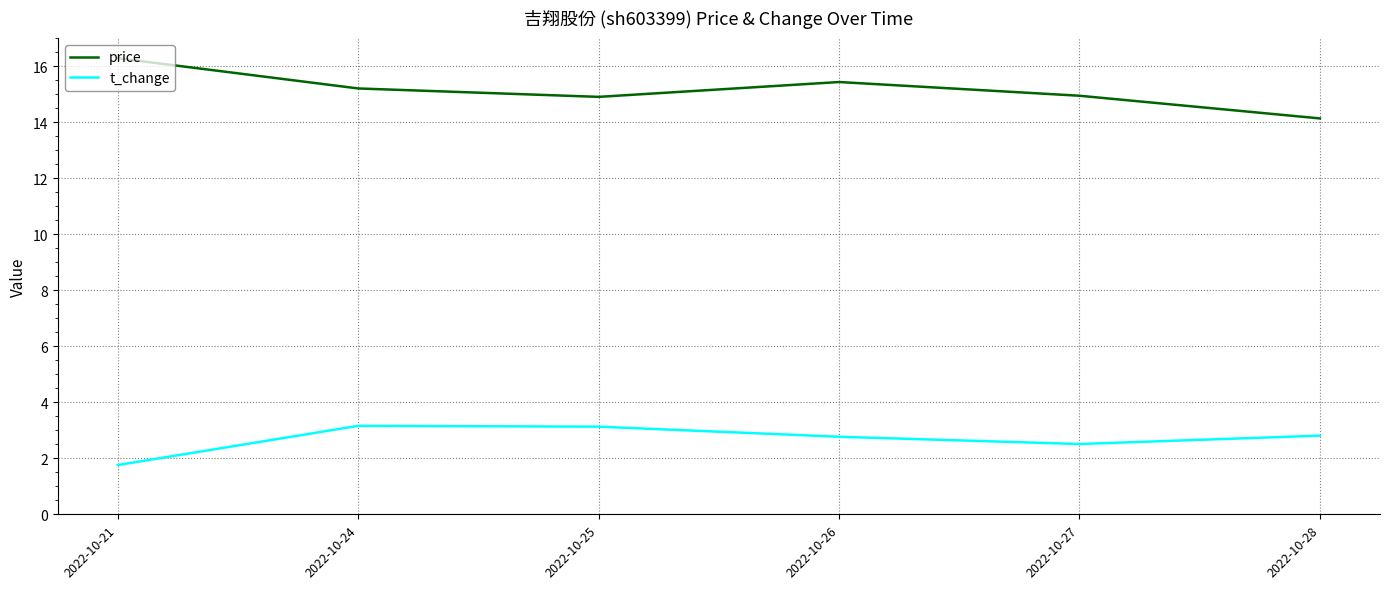

How many interior local peaks does the price series have?

1